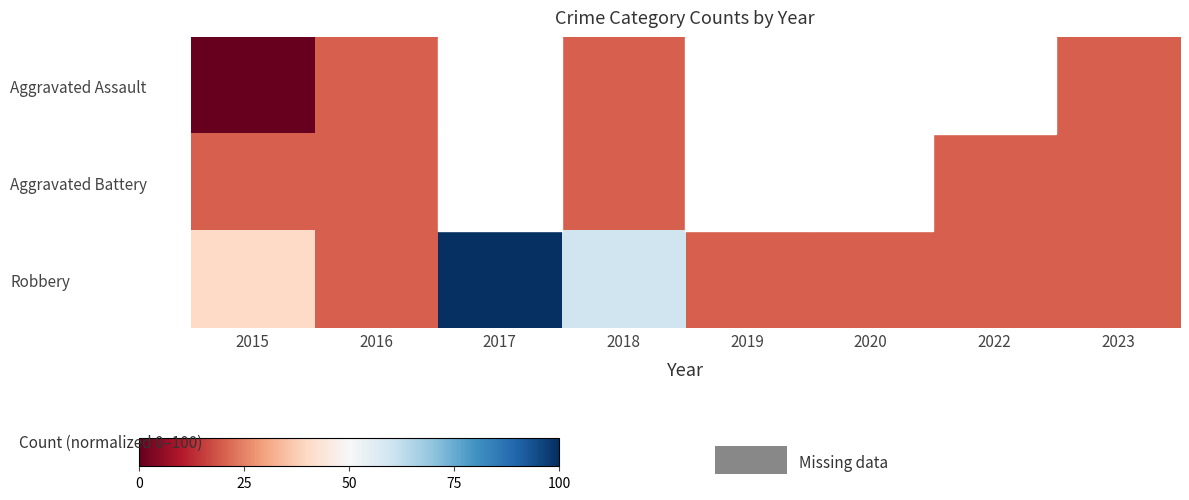

Reading left to right, what are all the values shown in this chart?

Aggravated Assault: 2015=0	2016=20	2017=0	2018=20	2019=0	2020=0	2022=0	2023=20
Aggravated Battery: 2015=20	2016=20	2017=0	2018=20	2019=0	2020=0	2022=20	2023=20
Robbery: 2015=40	2016=20	2017=100	2018=60	2019=20	2020=20	2022=20	2023=20